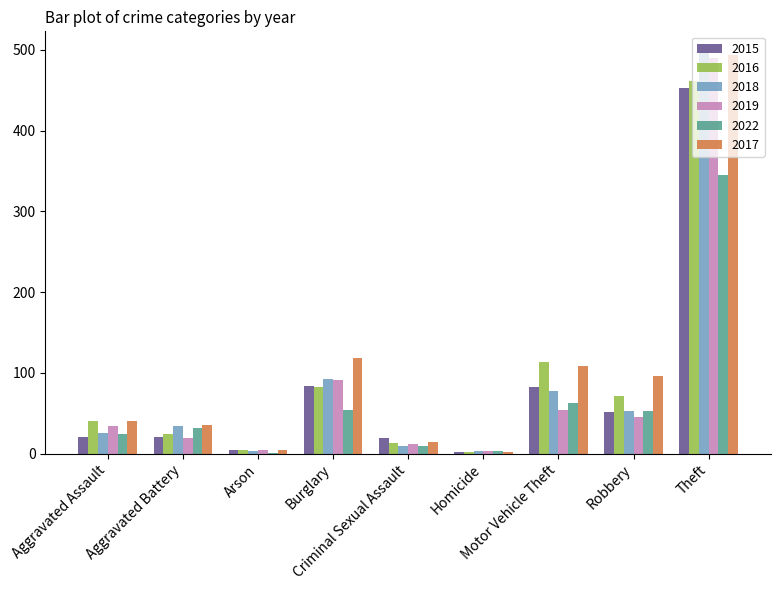

Which series has the widest spread of values?

2018